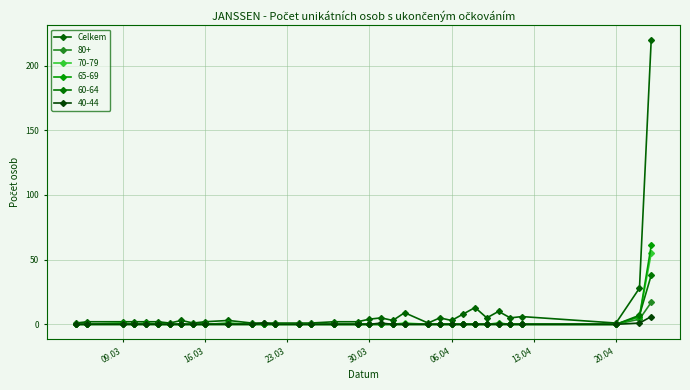

How many distinct data groups are displayed?

6